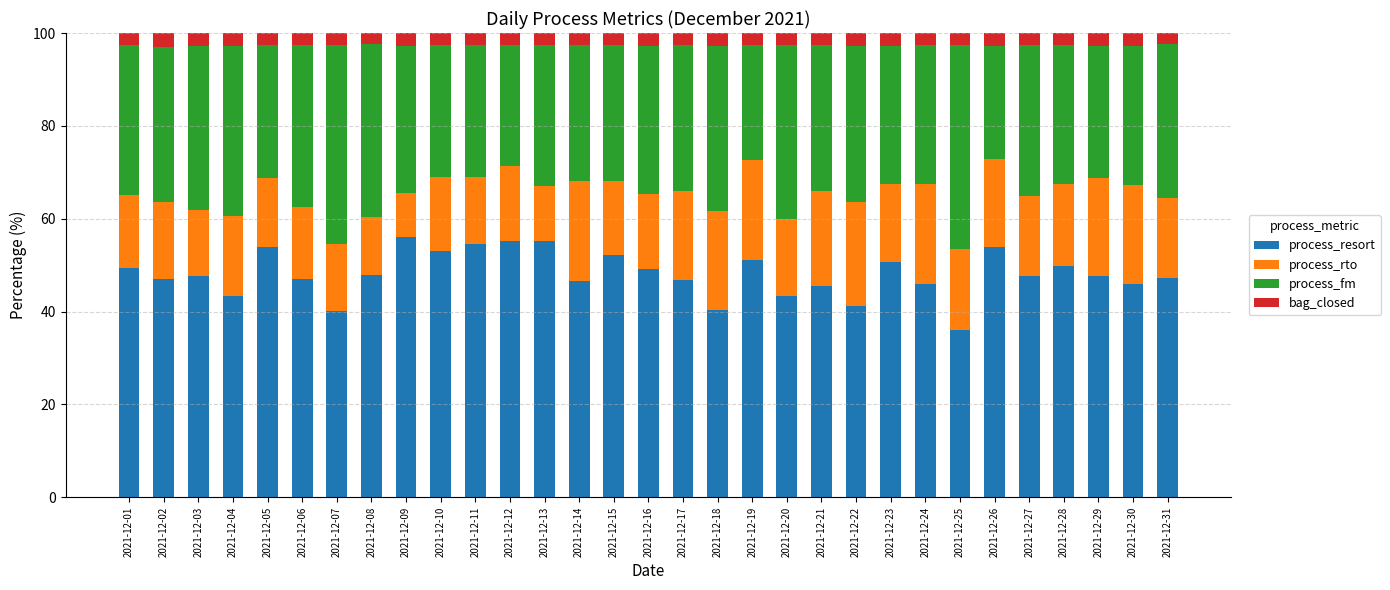

What is the sum of all process_resort values?

1491.9